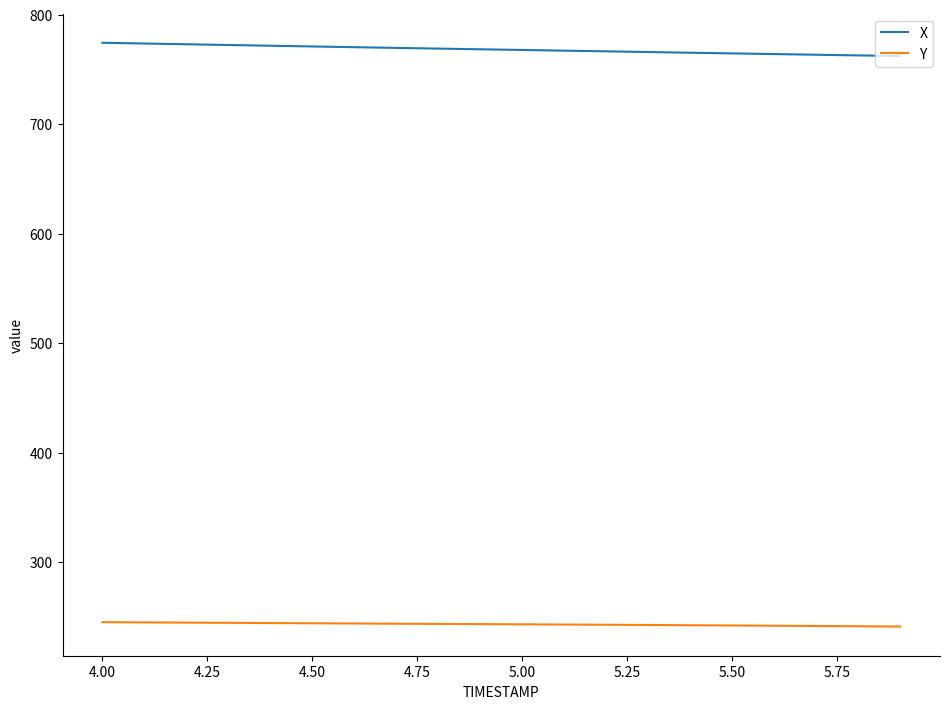

What is the maximum value for Y?

245.1